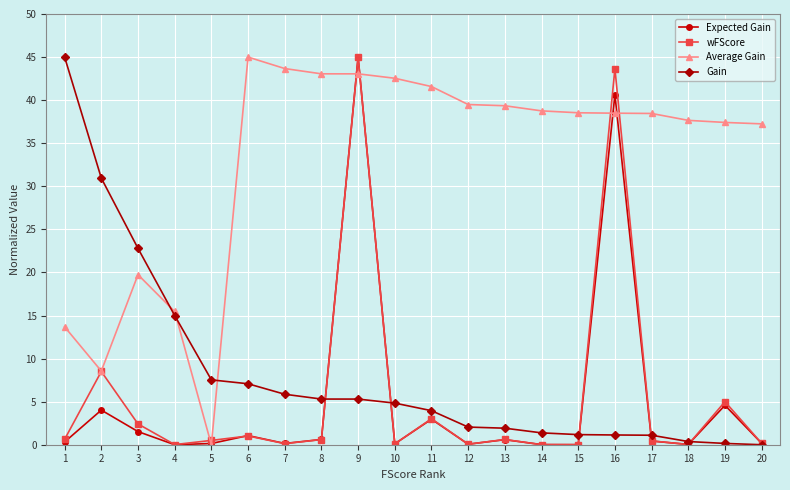

How many data points does each series have?

20